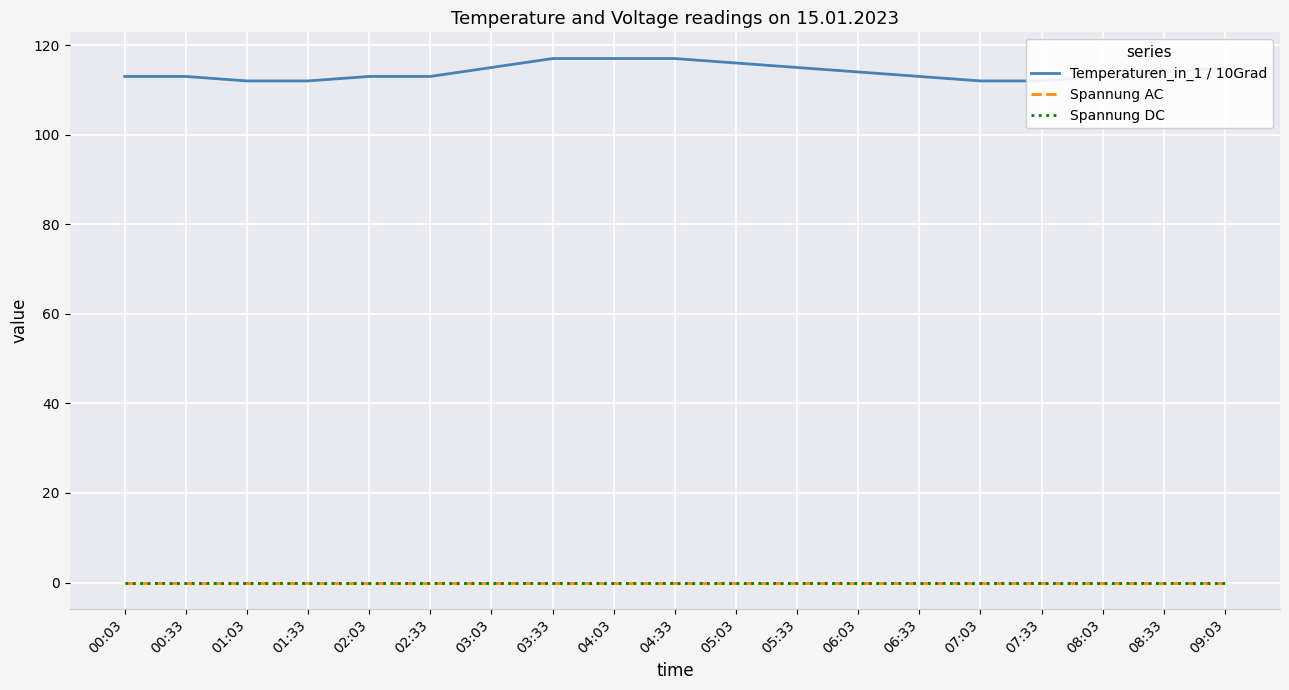

True or false: Spannung AC and Temperaturen_in_1 / 10Grad cross at least once.

False